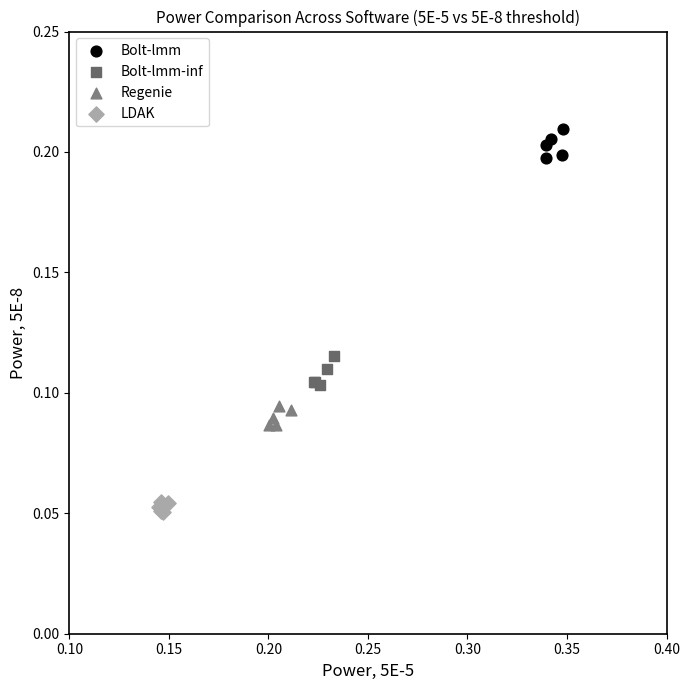

Which series reaches the maximum Y coordinate?

Bolt-lmm